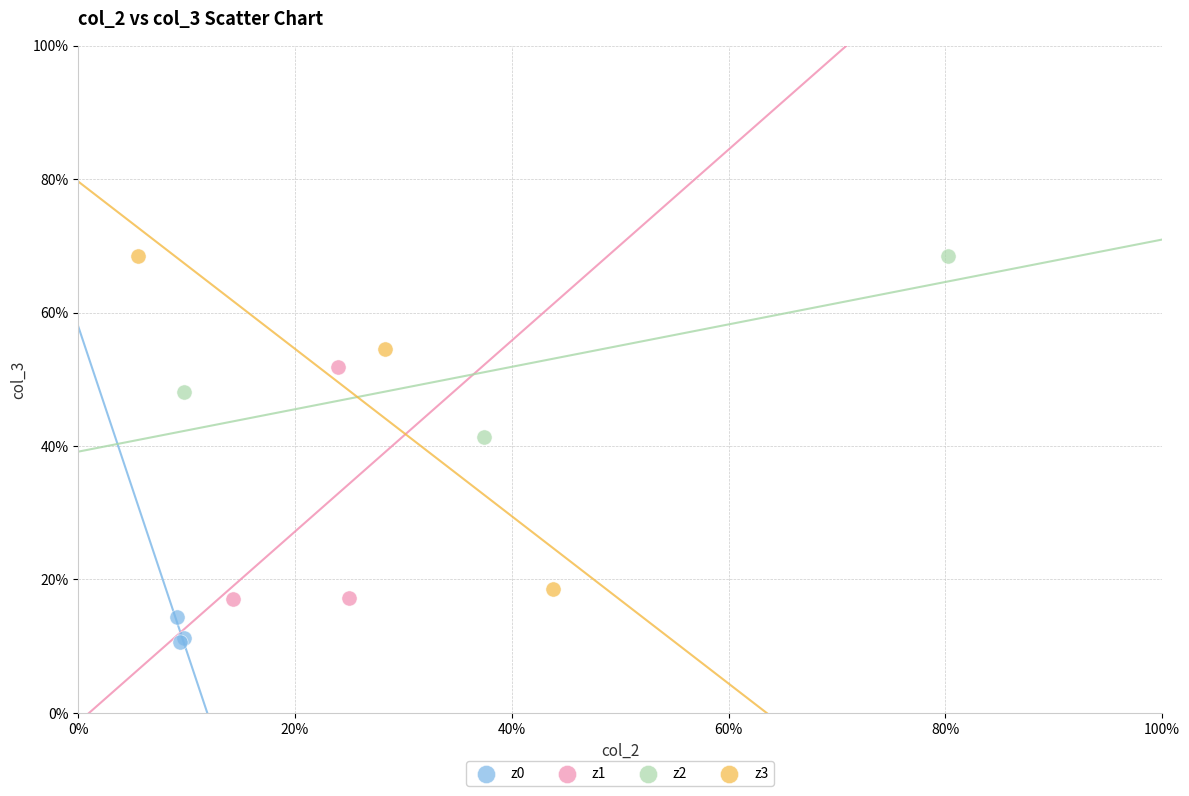

Which series reaches the minimum Y coordinate?

z0